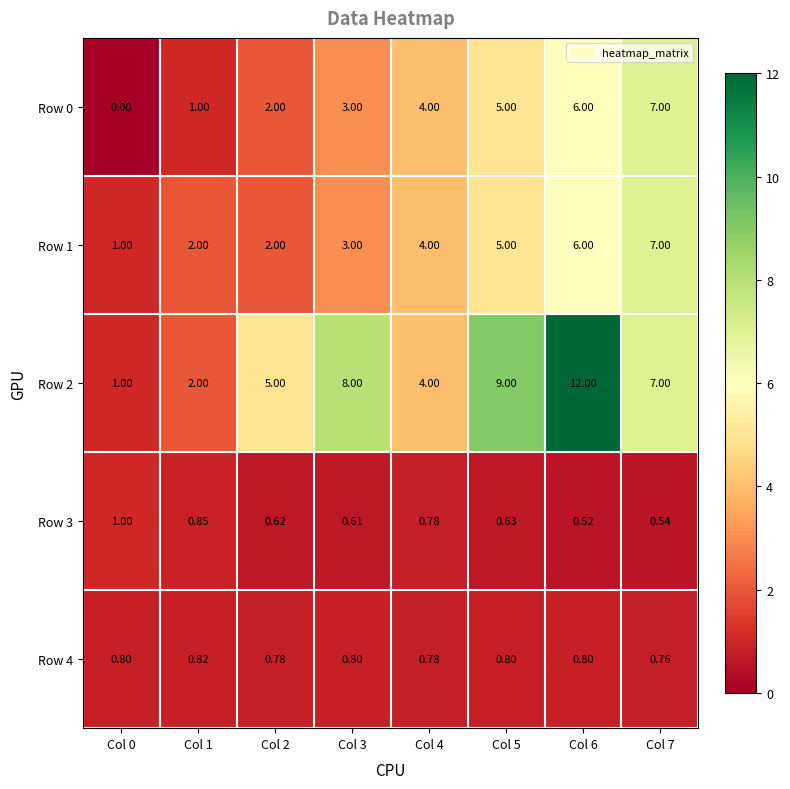

Is the value of Row 1 at Col 3 greater than the value of Row 4 at Col 1?

Yes